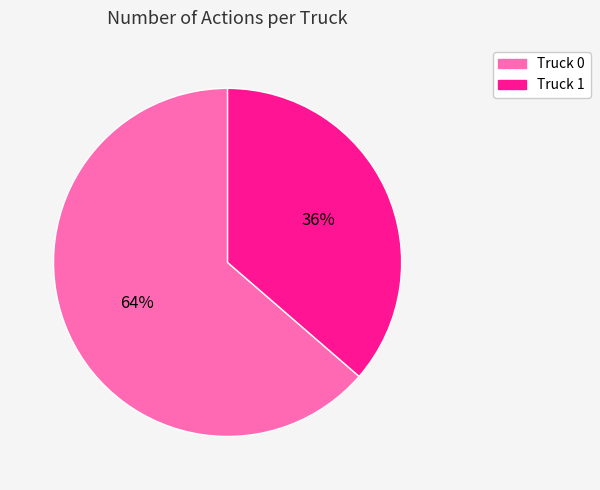

True or false: Truck 0 accounts for 51% of the total.

False